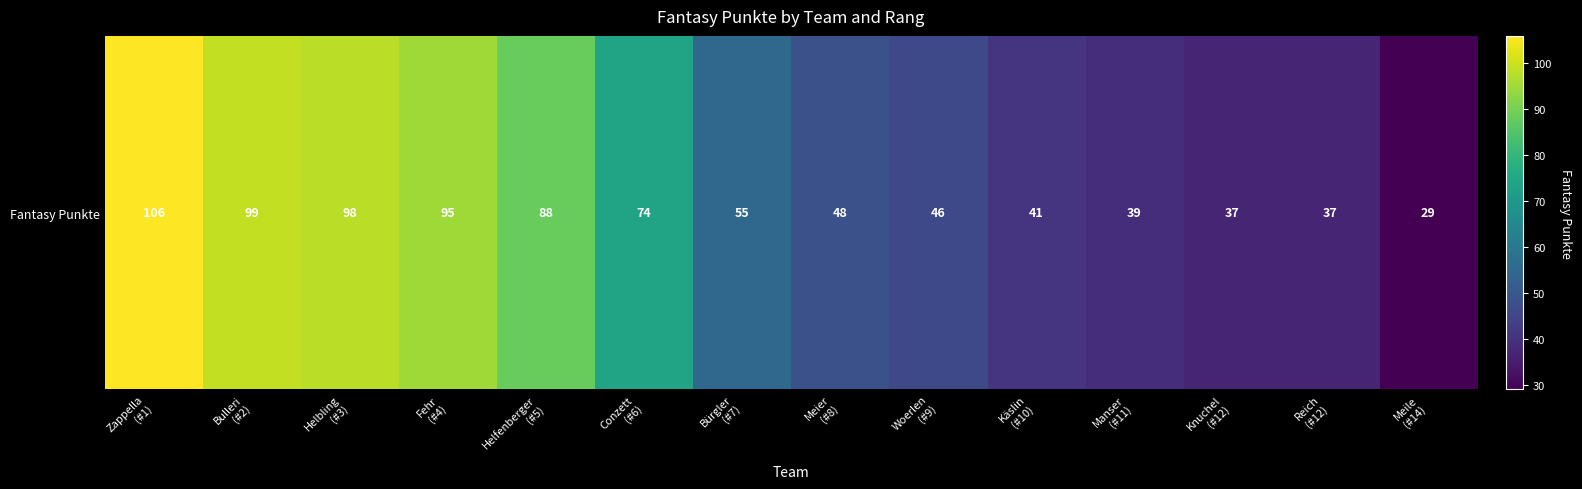

The value at Fehr
(#4) is 95. True or false?

True